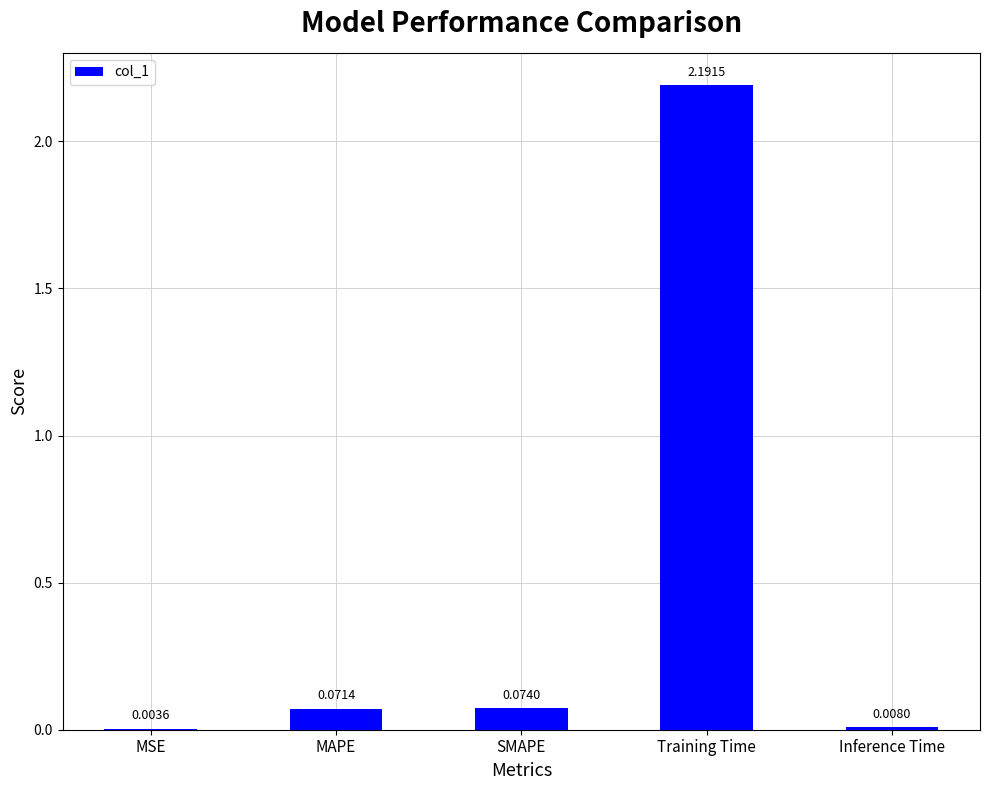

What is the change in value from Training Time to Inference Time?

-2.2